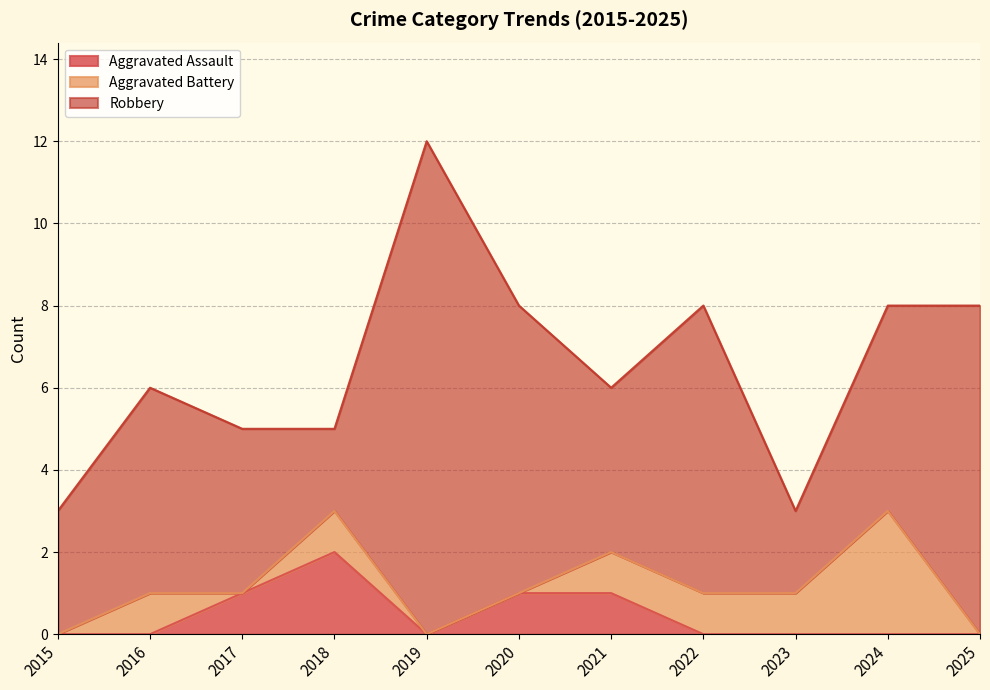

How many lines are shown in the chart?

3